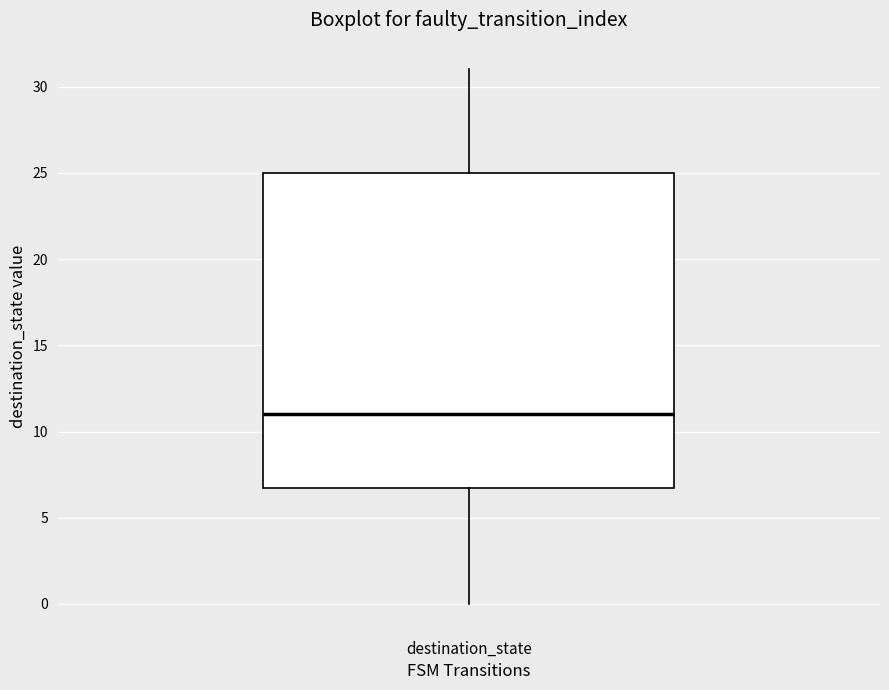

Transcribe this box plot: give where the median line is, the range the box spans, and where the two whiskers end, as read against the y-axis. The values are not printed on the chart, so give them approximately, as read against the axis.

median 11, box 7 to 25, whiskers 0 to 31